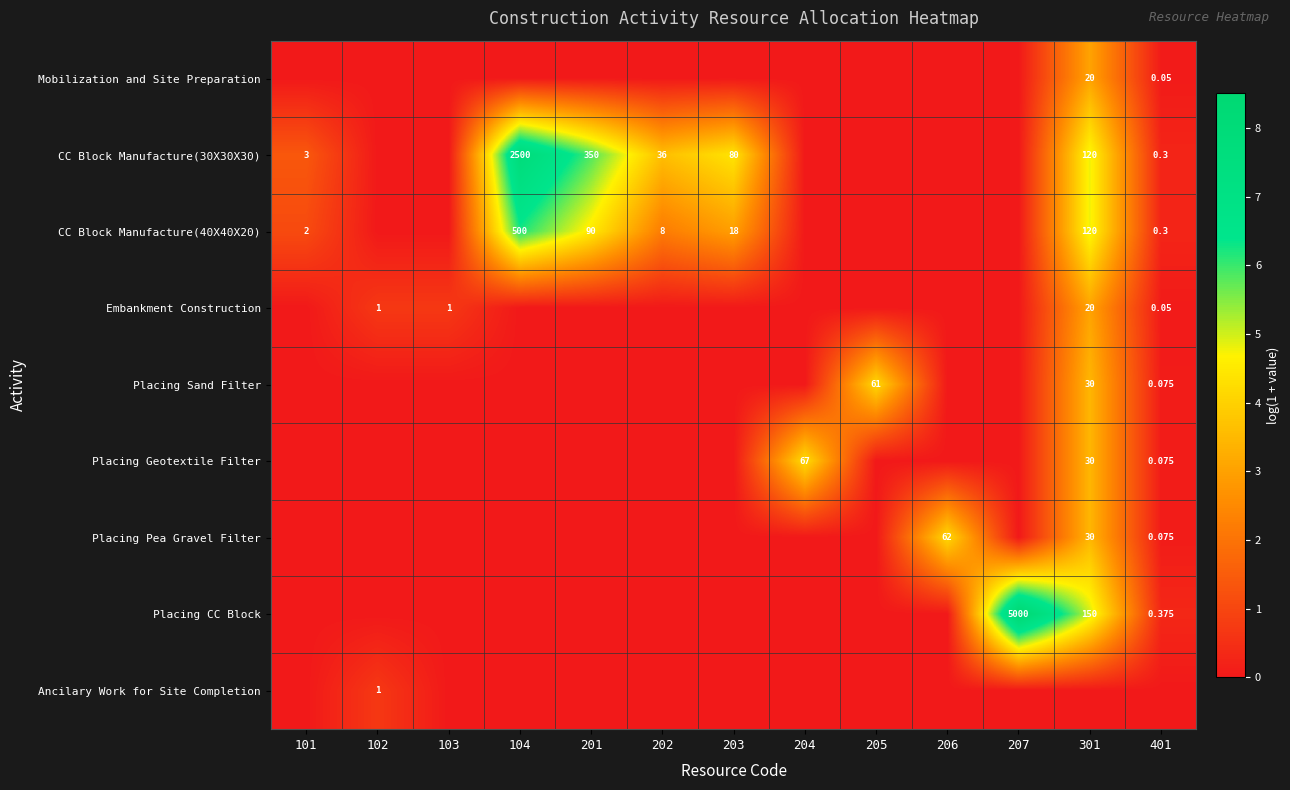

Rank the categories by Embankment Construction value from highest to lowest.

301, 102, 103, 401, 101, 104, 201, 202, 203, 204, 205, 206, 207